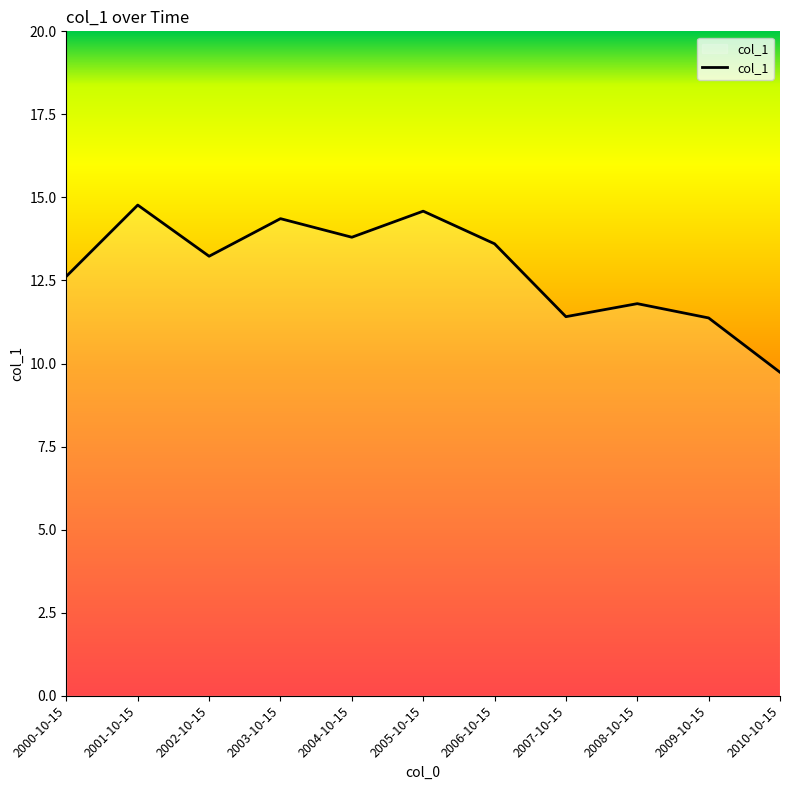

The value at 2001-10-15 is 6.2. True or false?

False